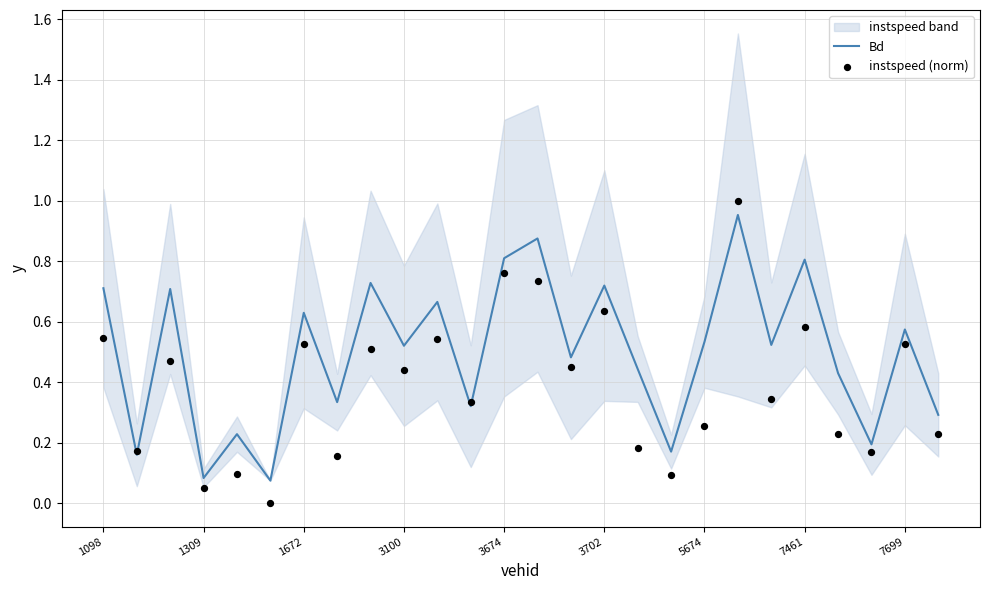

True or false: Bd has a value of 0.1 at 1309.

True